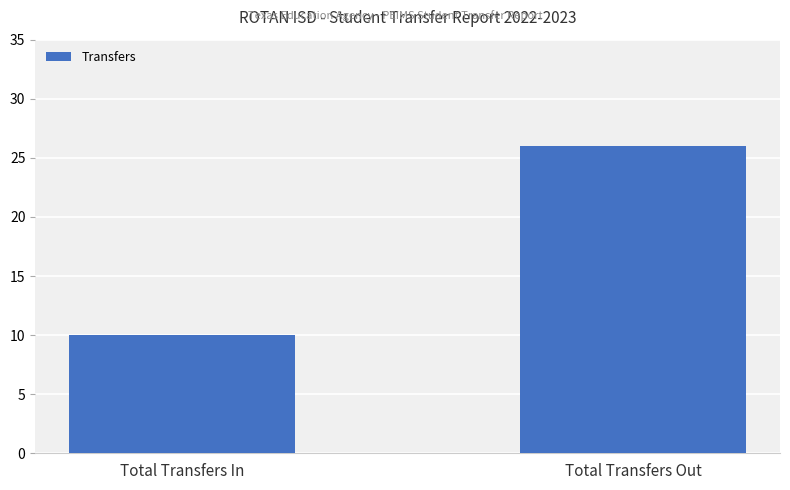

Reading right to left, what are all the values shown in this chart?

Total Transfers Out=26	Total Transfers In=10